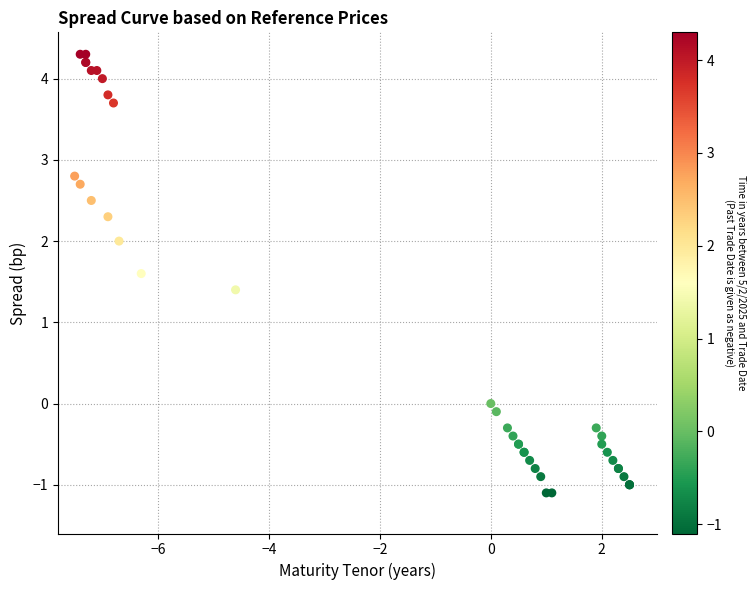

What Y value in the scatter plot is closest to 1?

1.4